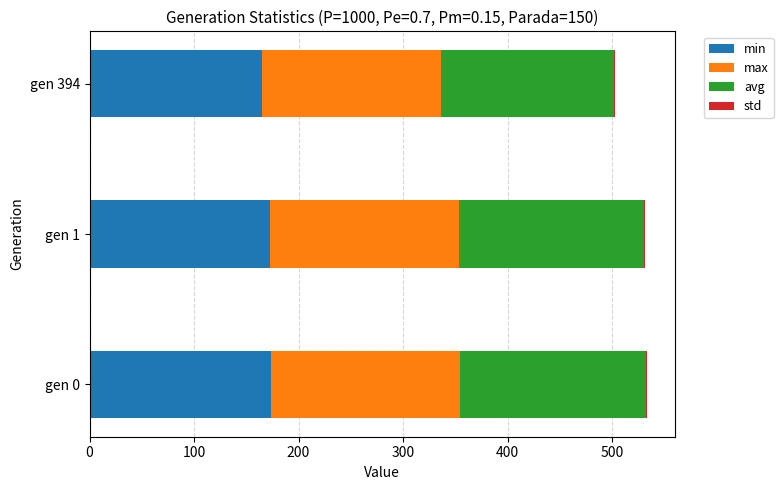

What is the highest value of the min series?

173.7